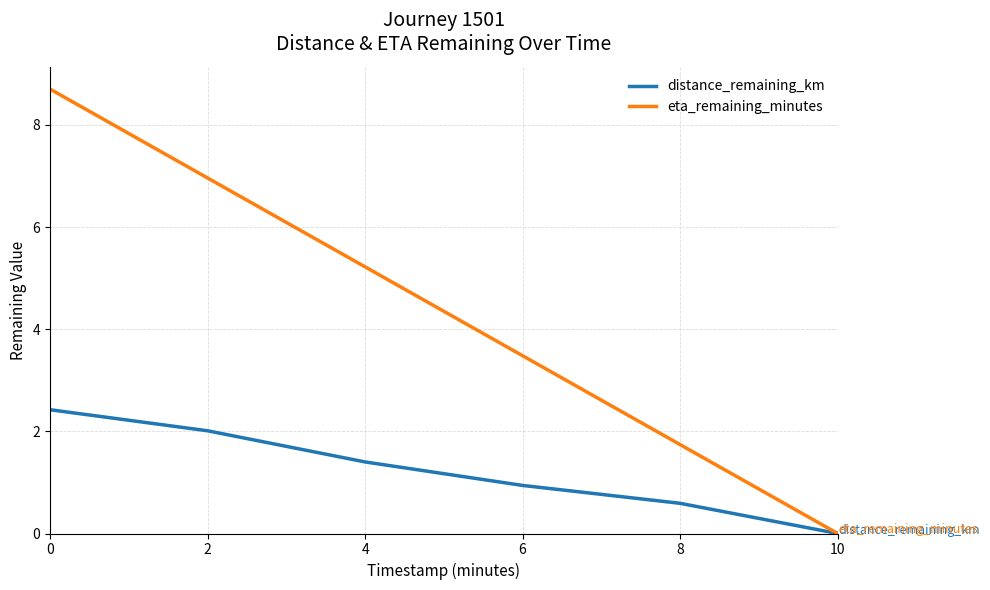

Which series has the largest range (max minus min)?

eta_remaining_minutes